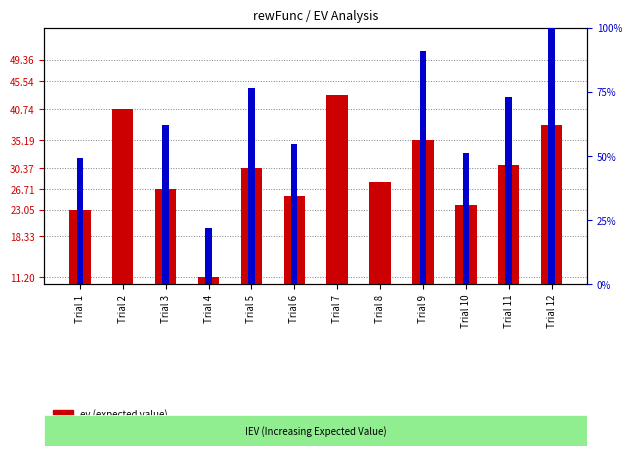

At which category is the sum across all series the highest?

Trial 12